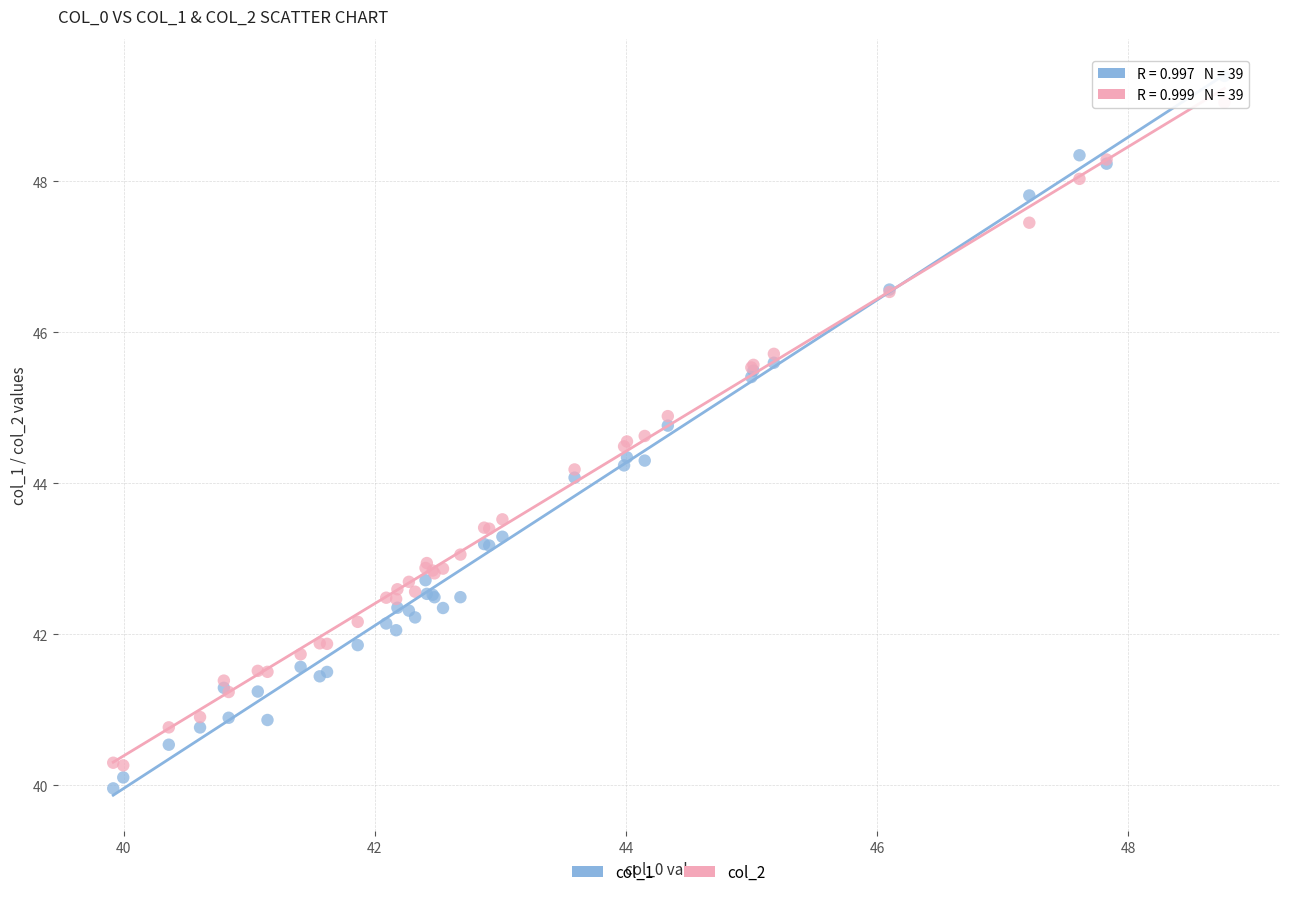

Which series has the widest spread of Y values?

col_1